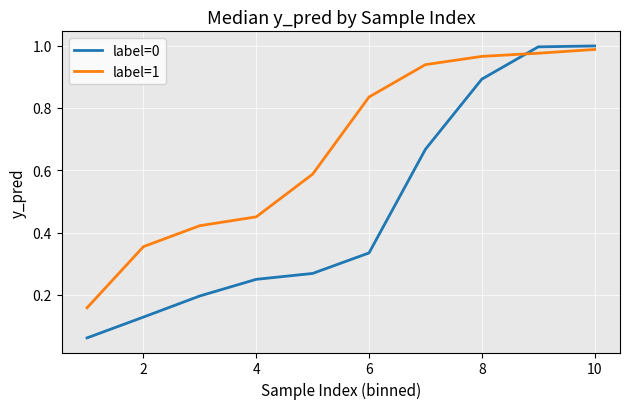

Which series has the largest total across all categories?

label=1